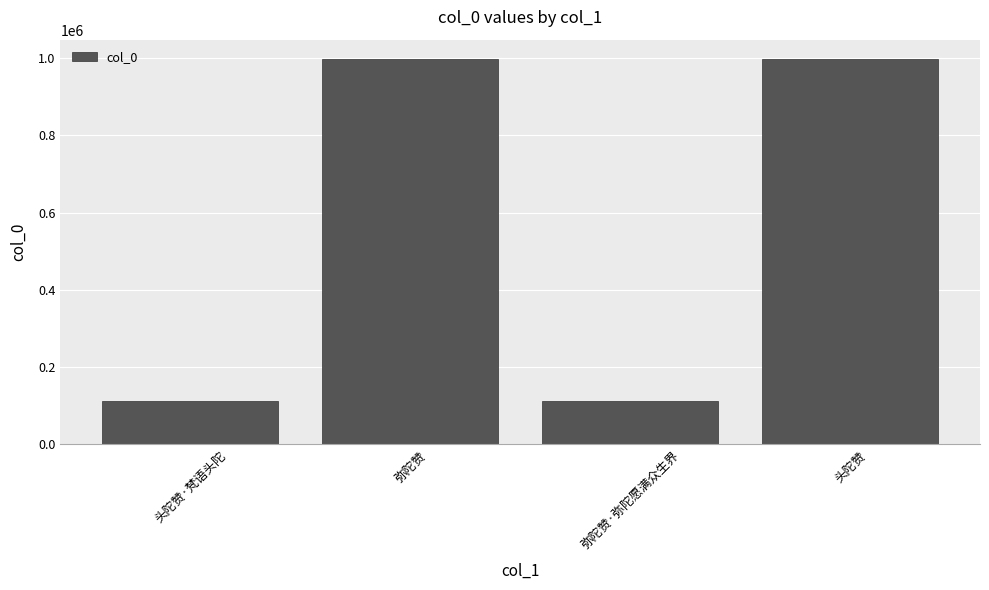

What position from the left is 头陀赞?

4